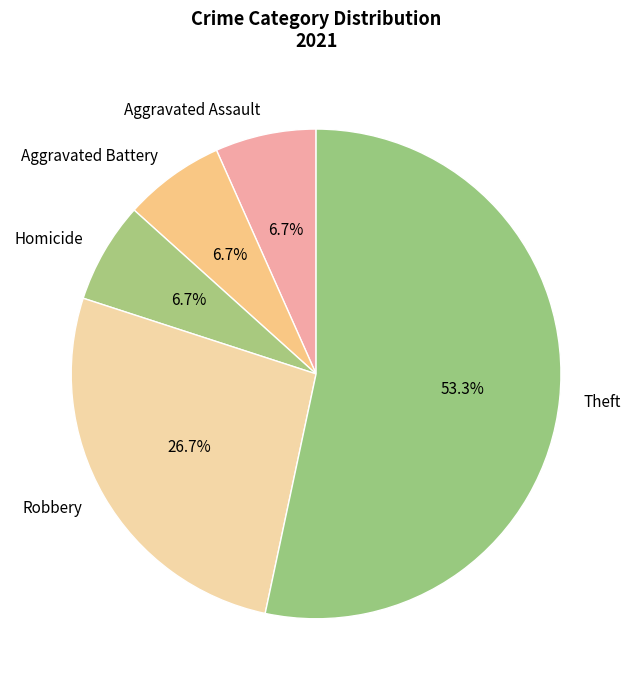

To the nearest percent, what is the difference between the Theft and Aggravated Battery slice percentages?

47%